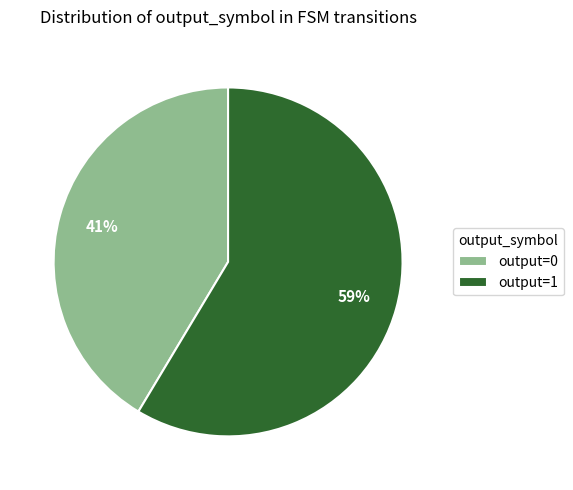

Count the number of slices in the pie.

2